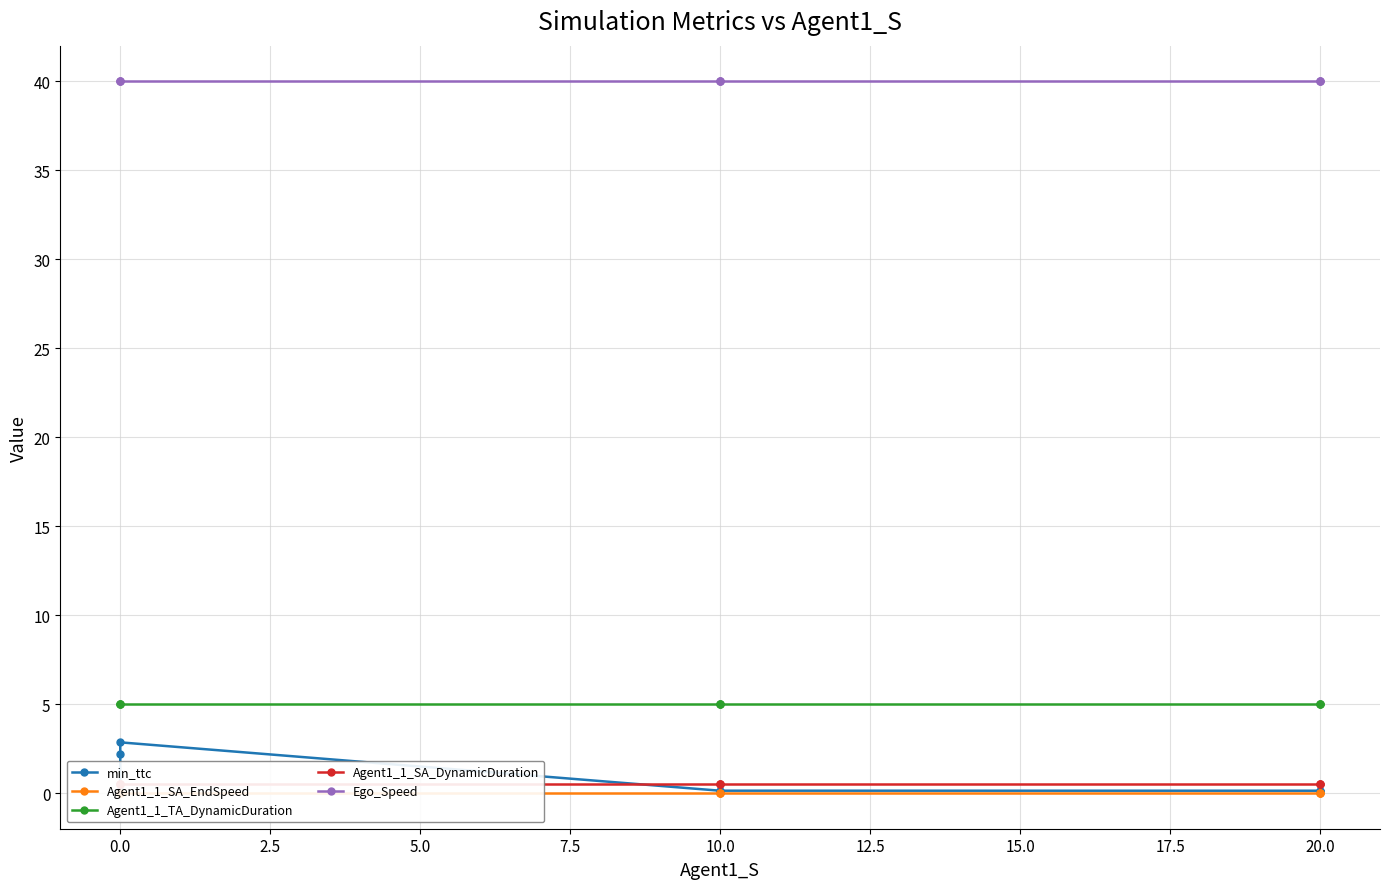

True or false: Ego_Speed has more than 0 interior local peaks.

False